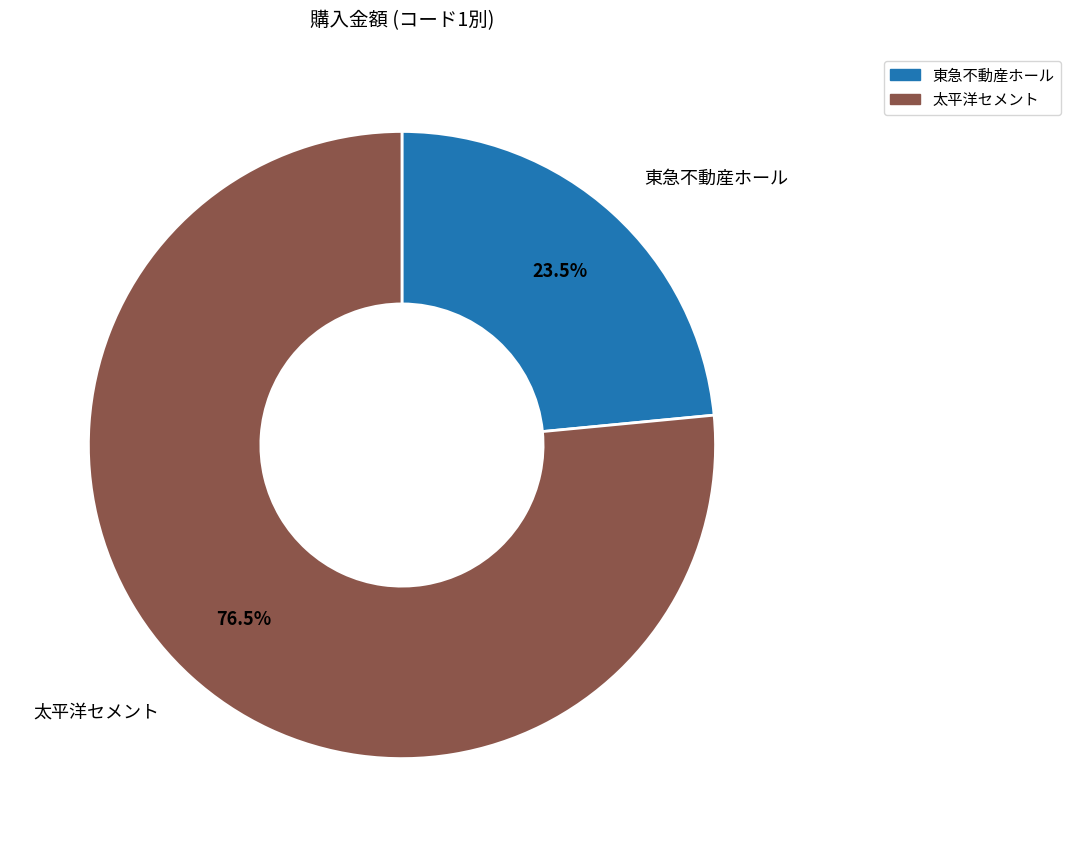

Count the number of slices in the pie.

2